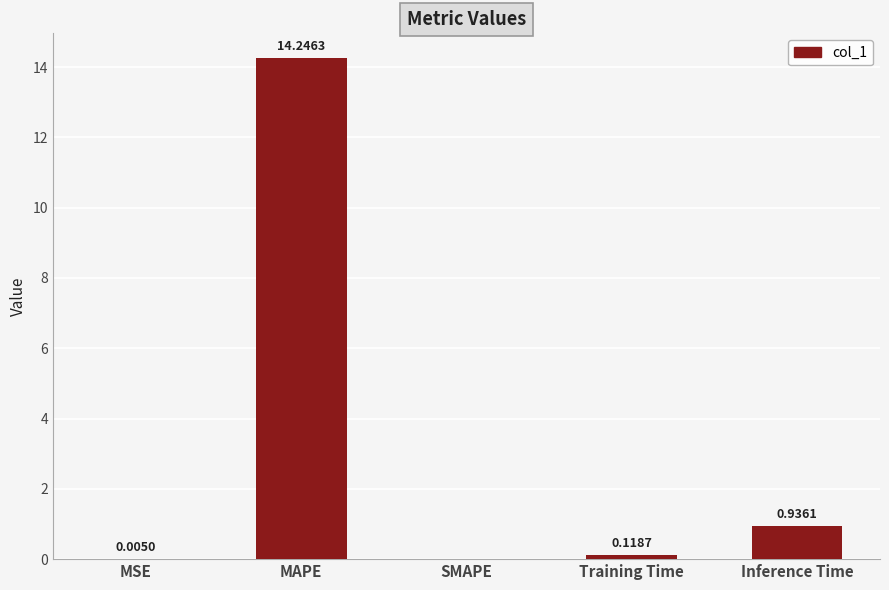

Between MAPE and SMAPE, which is larger?

MAPE